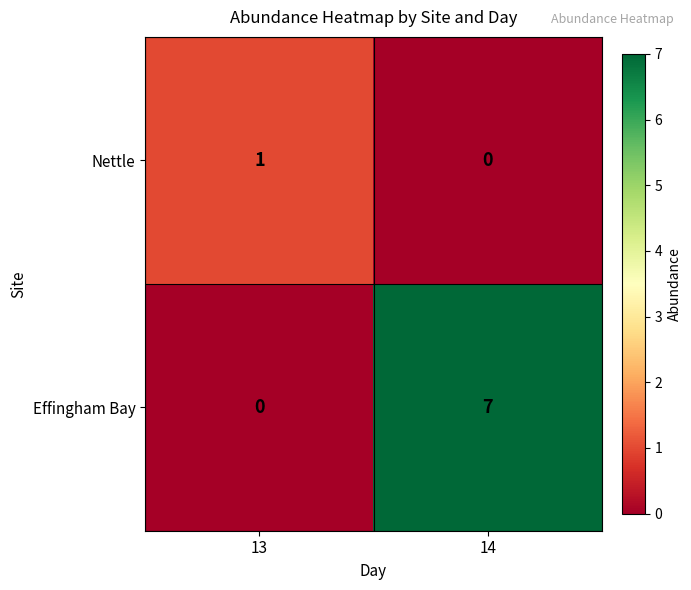

Rank the series at 13 from highest to lowest value.

Nettle, Effingham Bay